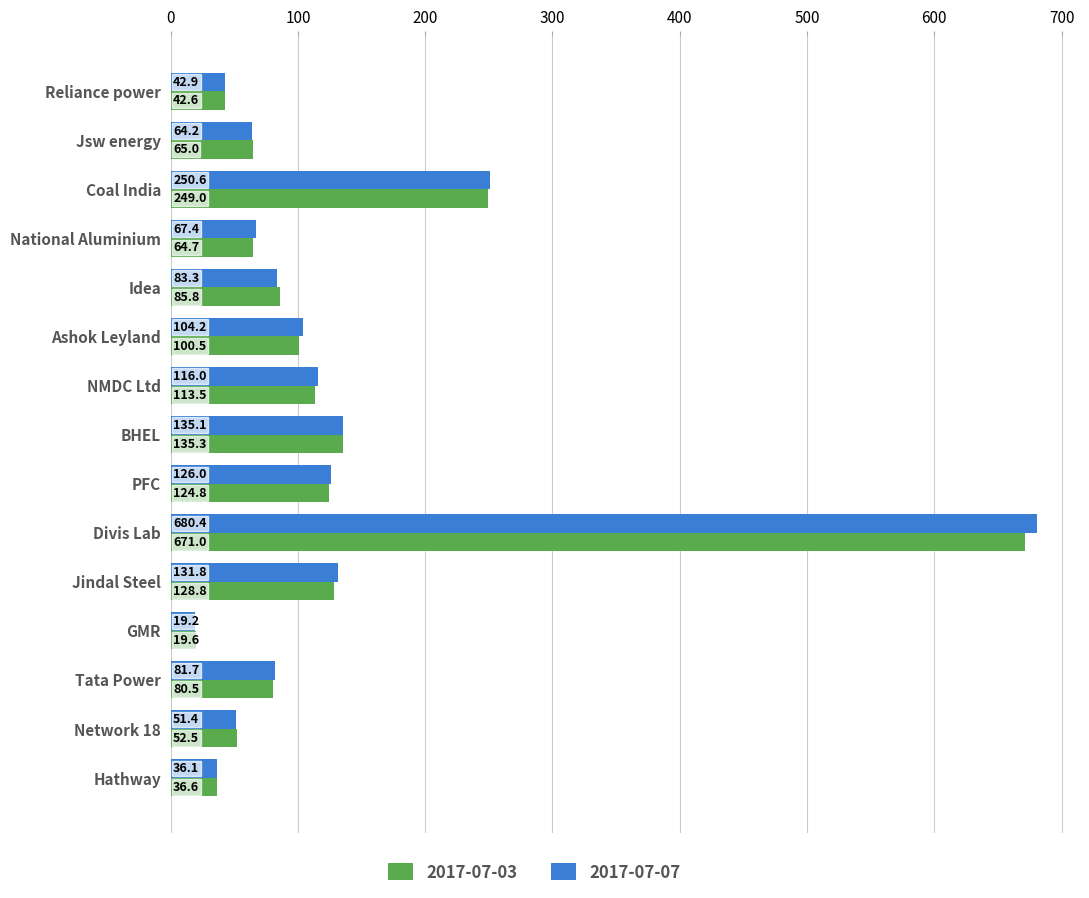

The 2017-07-07 series shows 30.0 at BHEL. True or false?

False